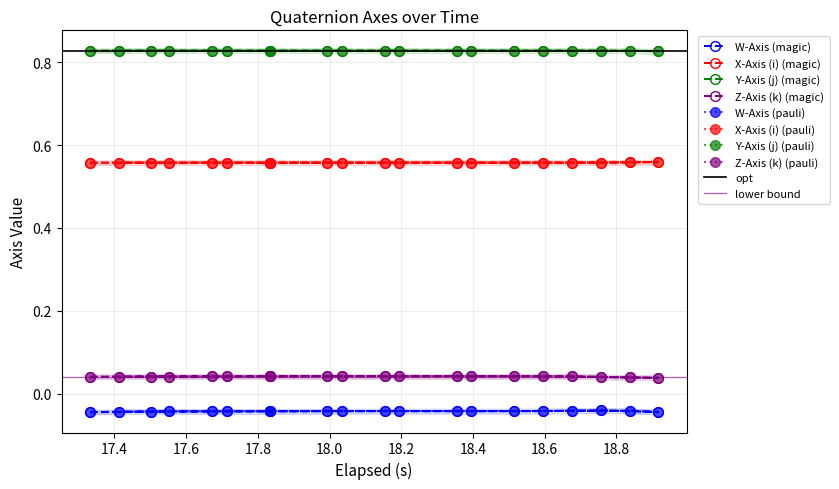

Count the X-Axis (i) values in the range 0 to 1.

20